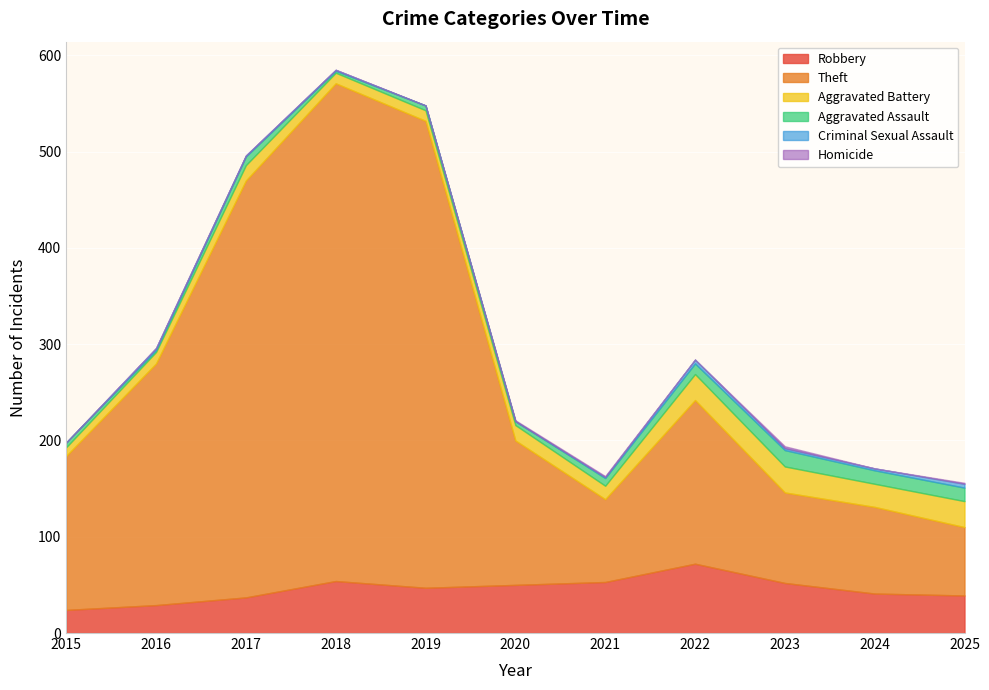

The Criminal Sexual Assault series shows 0 at 2019. True or false?

True